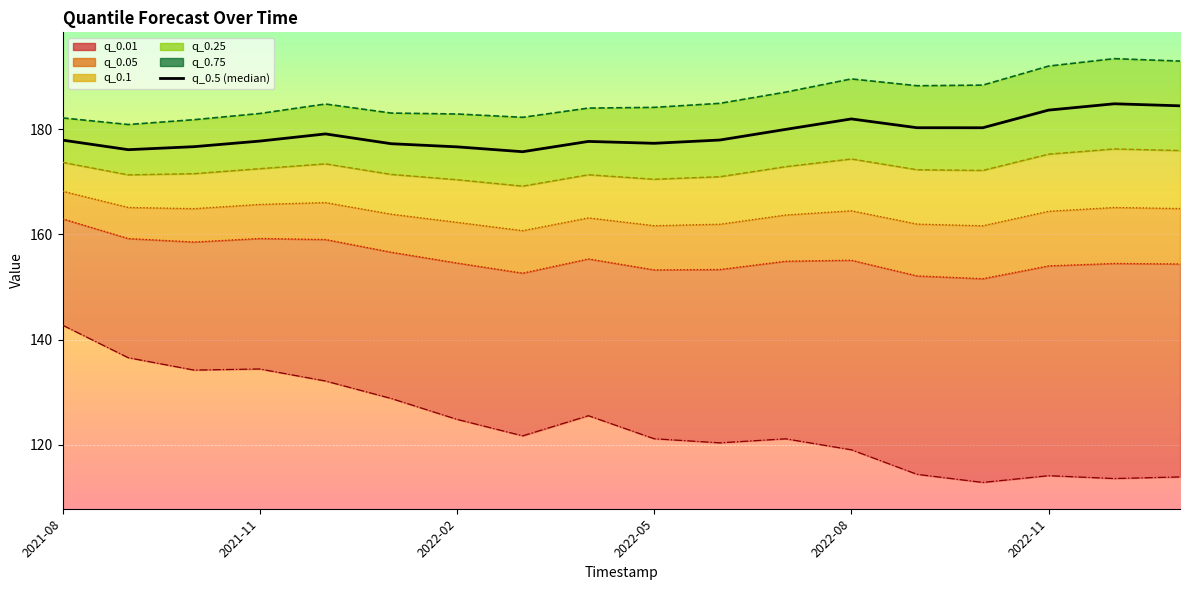

What is the sum of all q_0.01_line values?

2231.5